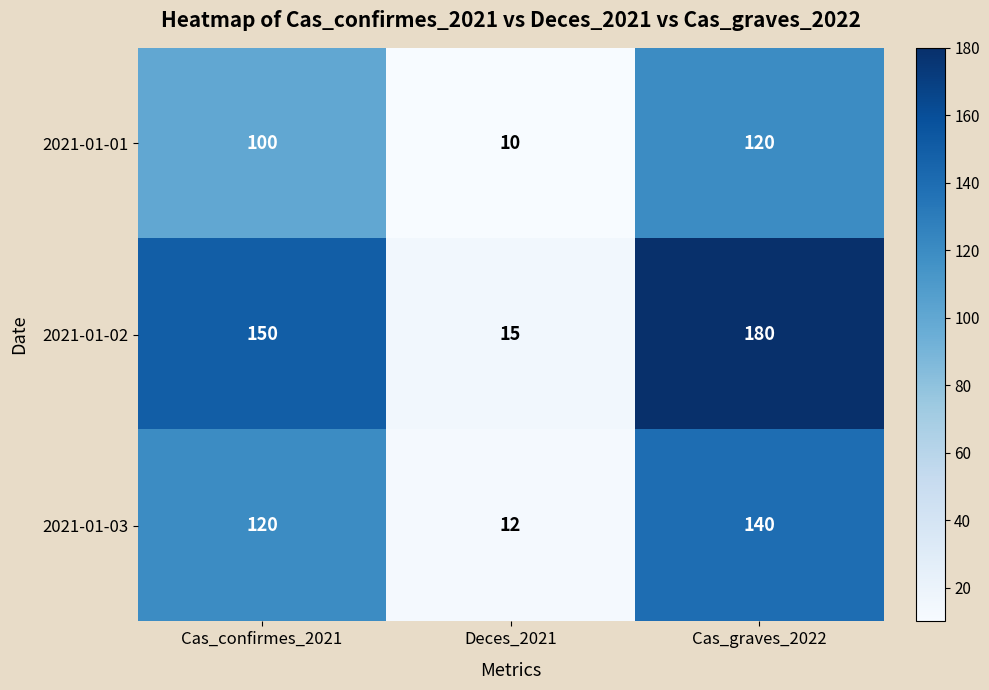

At which label is 2021-01-02 closest to 97?

Cas_confirmes_2021